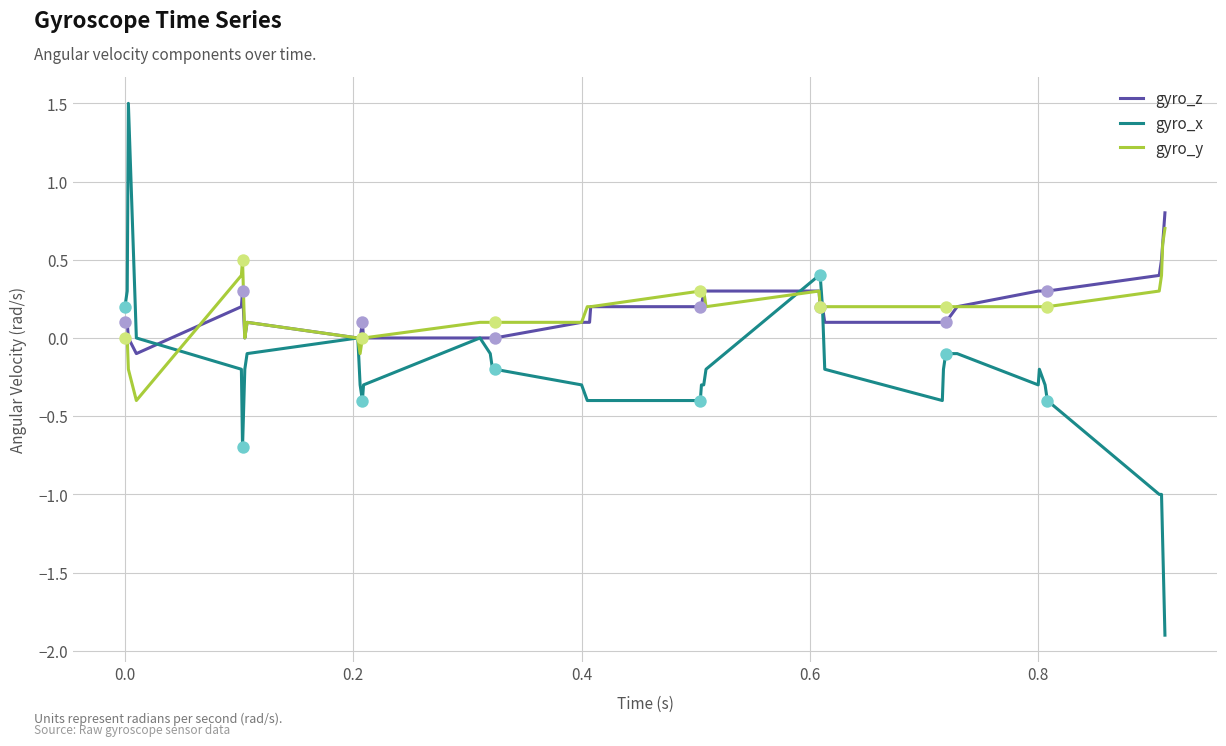

Which series has the widest spread of values?

gyro_x